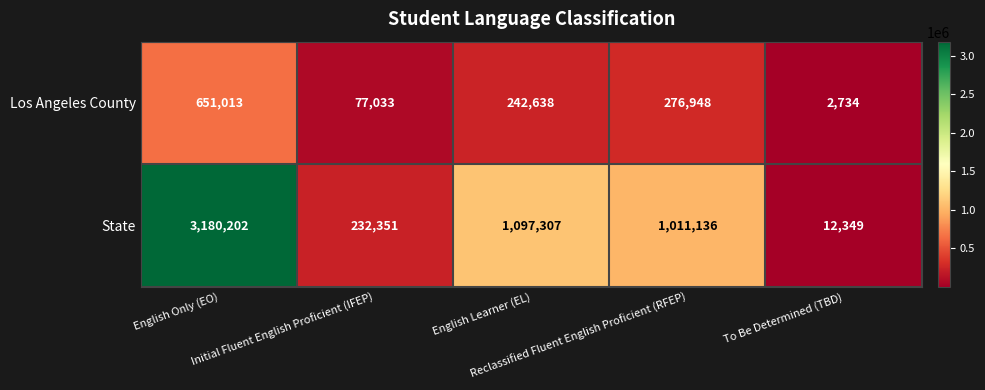

Which series has the largest range (max minus min)?

State